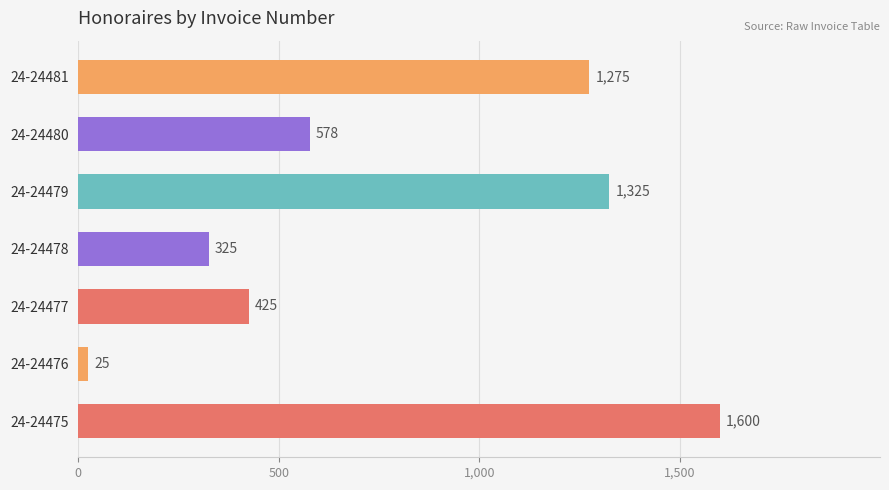

Which has a higher value, 24-24477 or 24-24475?

24-24475